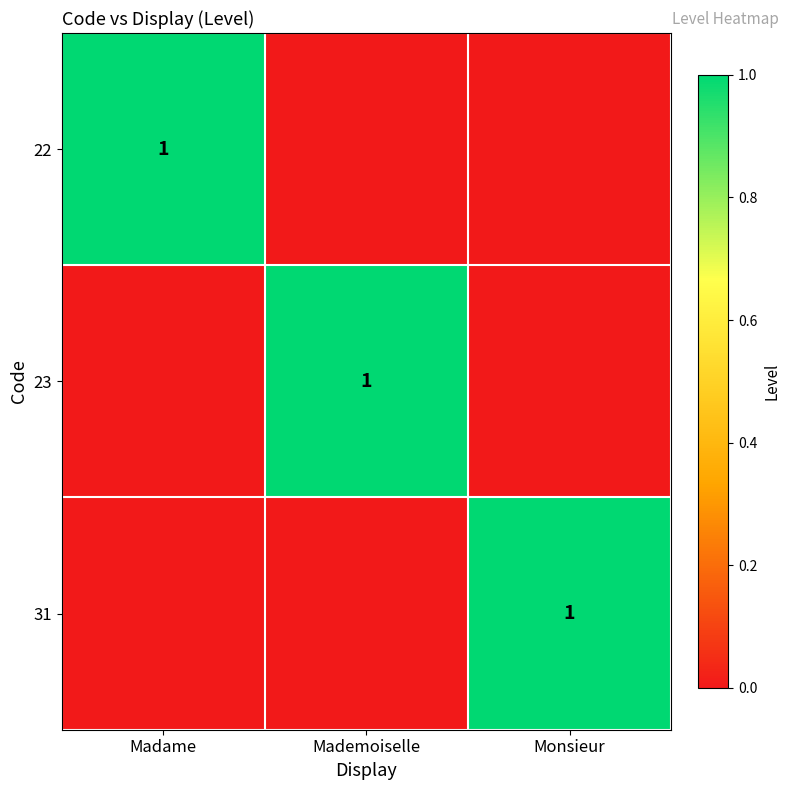

Is it true that 22 equals 0 at Madame?

False